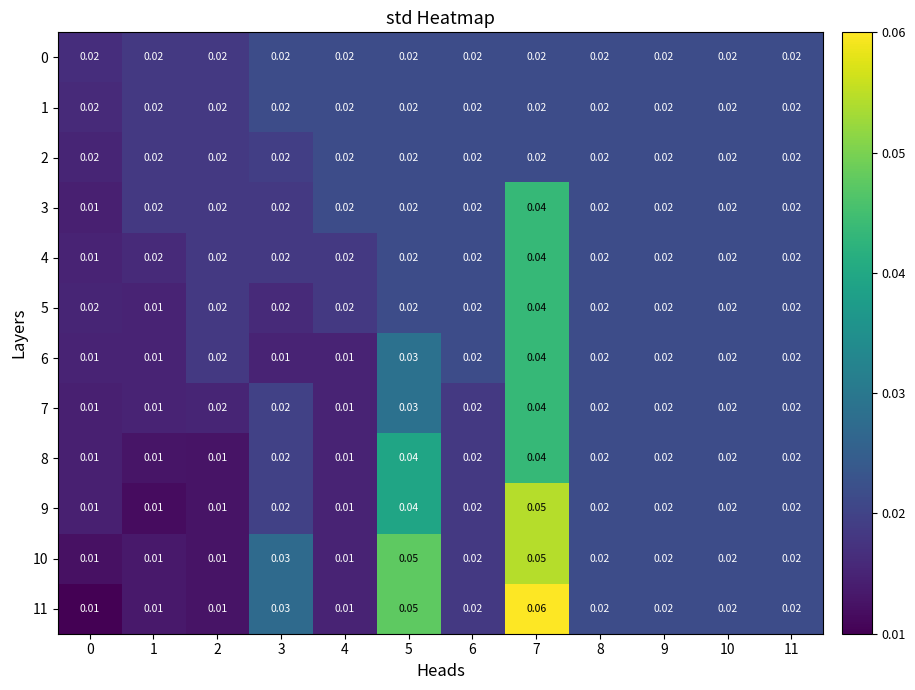

Is the value of 8 at 5 greater than the value of 2 at 11?

Yes